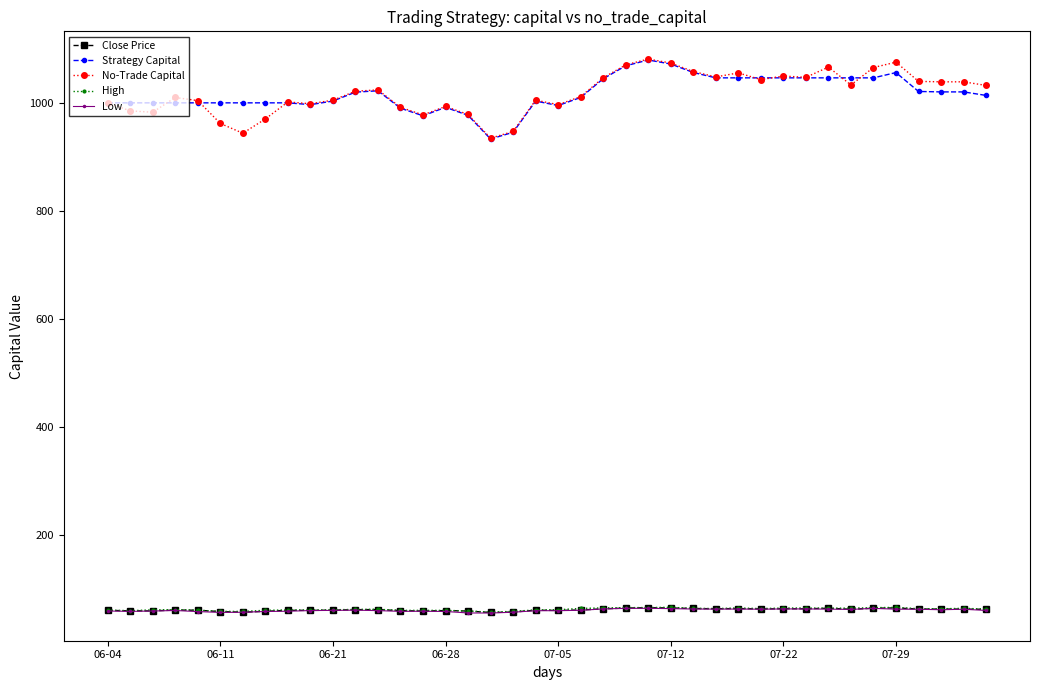

True or false: No-Trade Capital and High cross at least once.

False